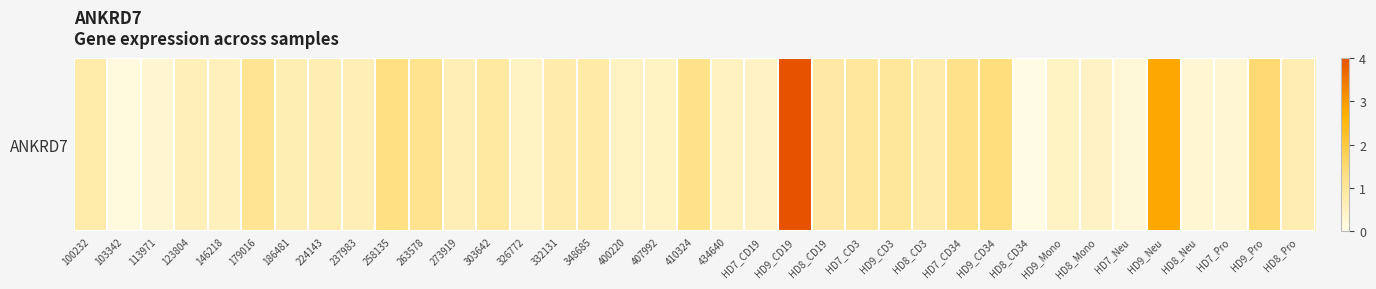

The value at HD7_CD3 is 0.4. True or false?

False